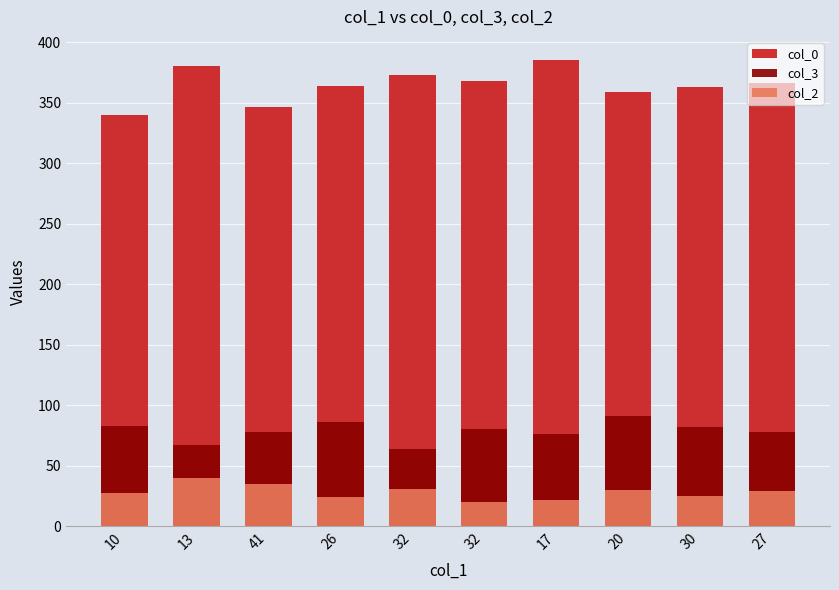

Where does the col_3 series first go above 80?

10